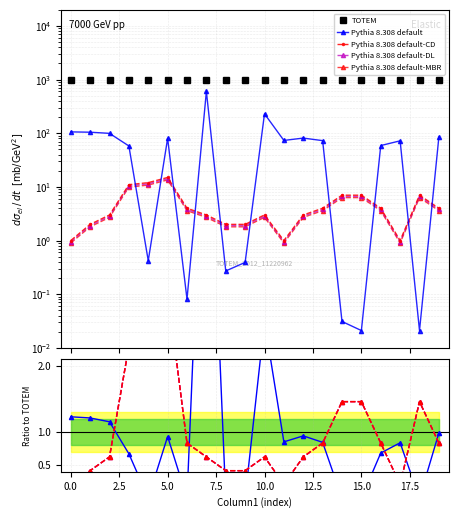

Which has a higher value, 17 or 13?

17